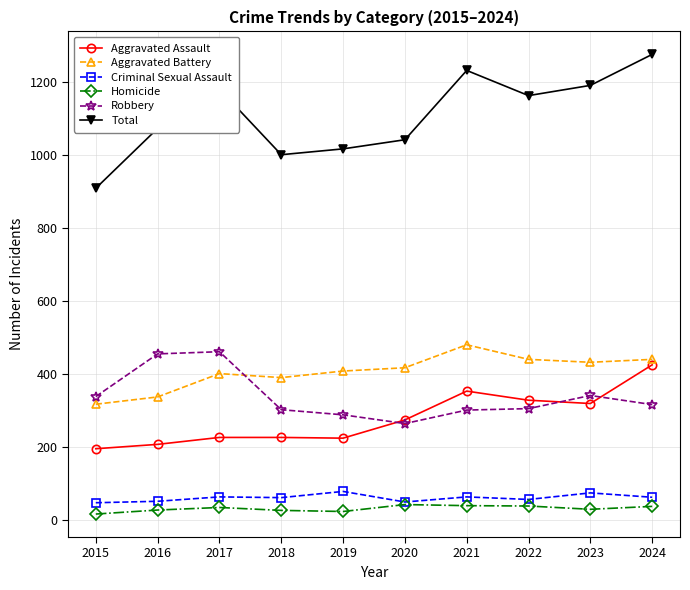

Which series has the largest range (max minus min)?

Total